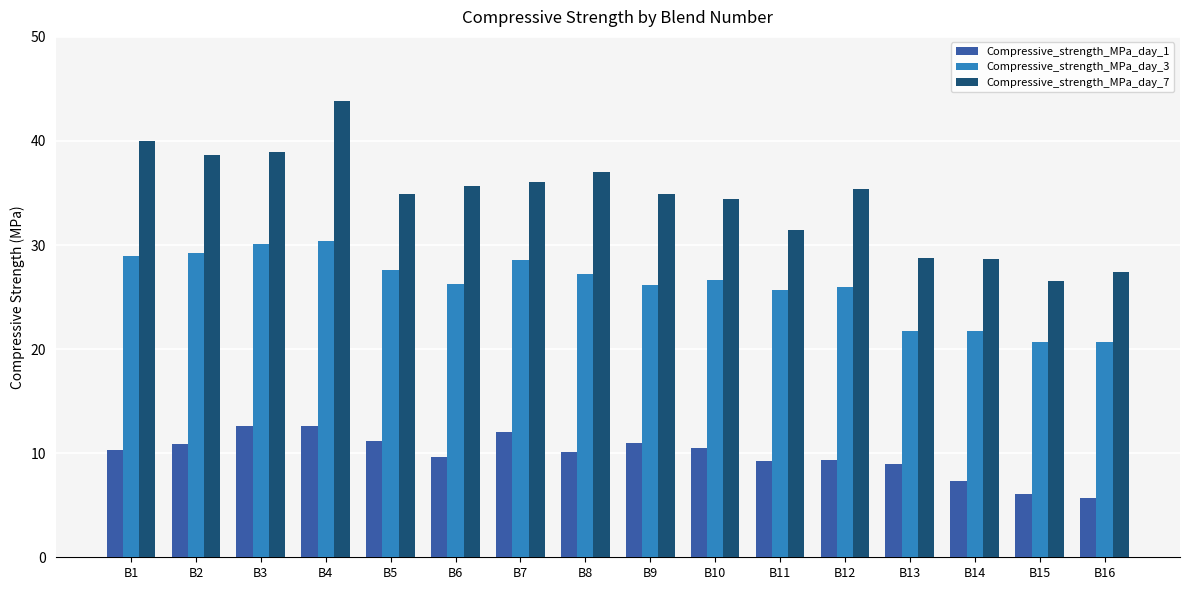

How many series are shown in this chart?

3